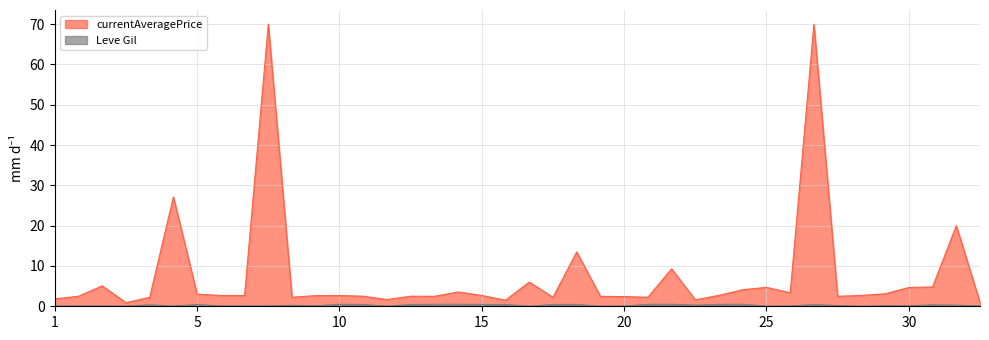

What is the difference between the maximum and minimum values in the currentAveragePrice series?

69.1